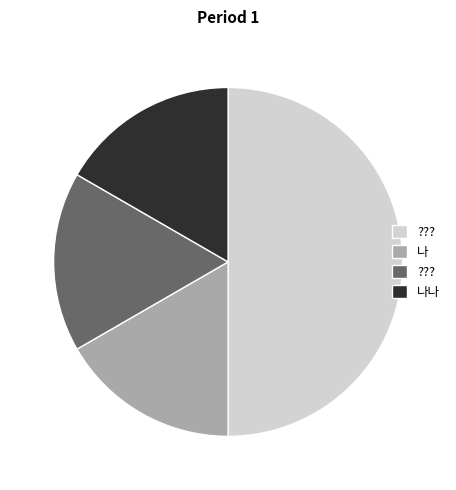

To the nearest percent, what is the average slice percentage?

25%